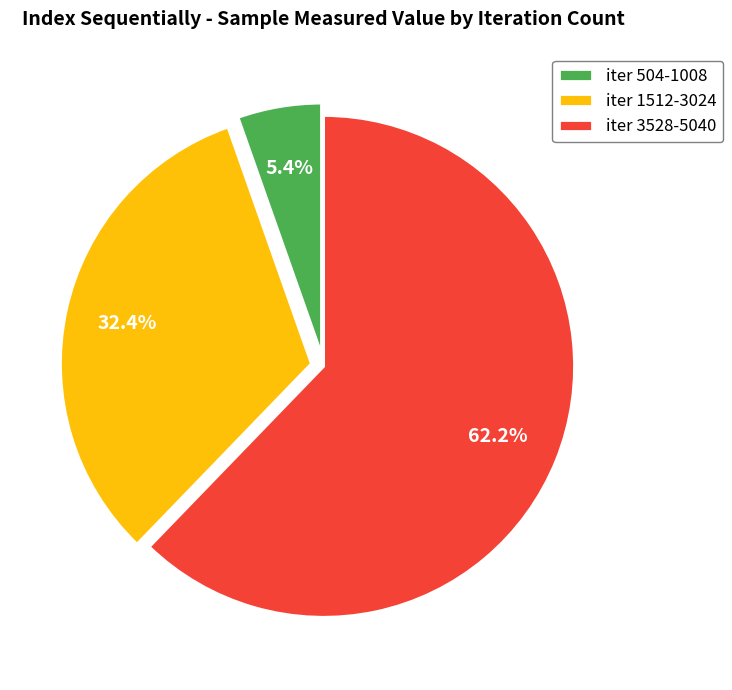

Combined, what portion of the pie is iter 3528-5040 and iter 504-1008?

67.6%